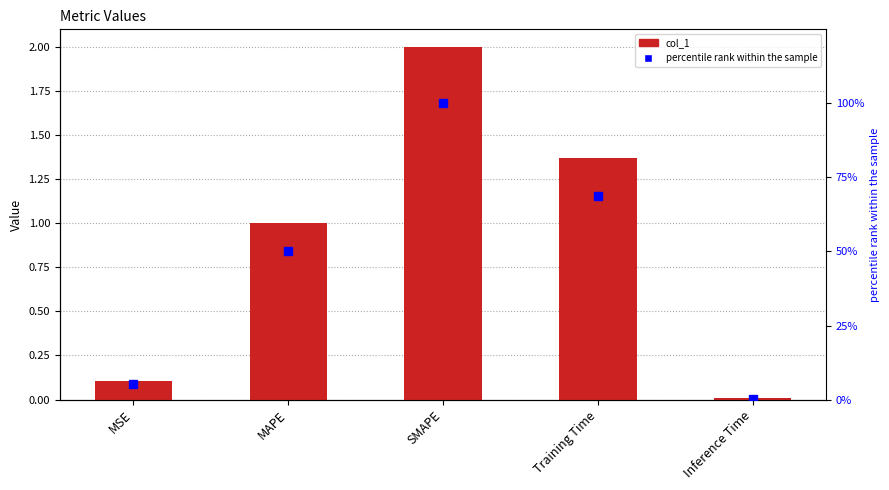

What is the total value across all series at MAPE?

51.0